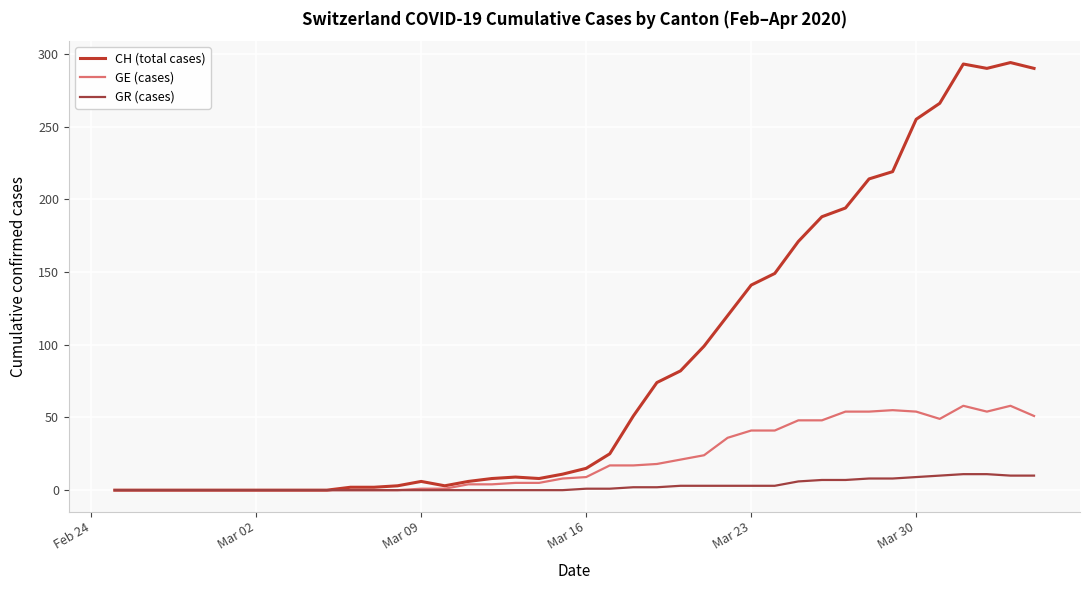

How many lines are shown in the chart?

3